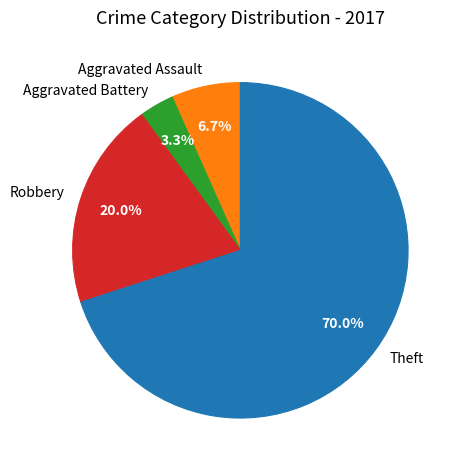

Rank the categories by value from highest to lowest.

Theft, Robbery, Aggravated Assault, Aggravated Battery